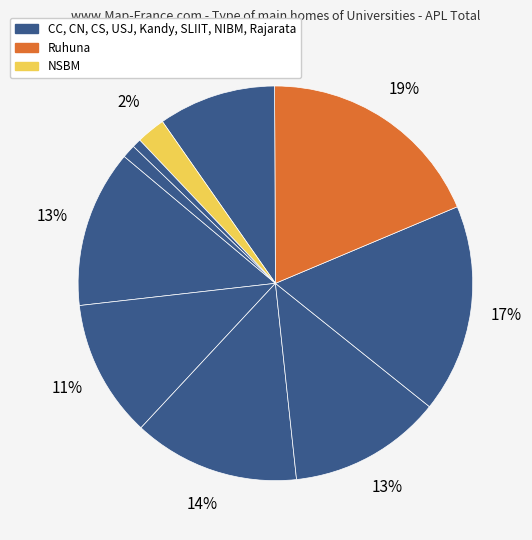

How many slices are in this pie chart?

10